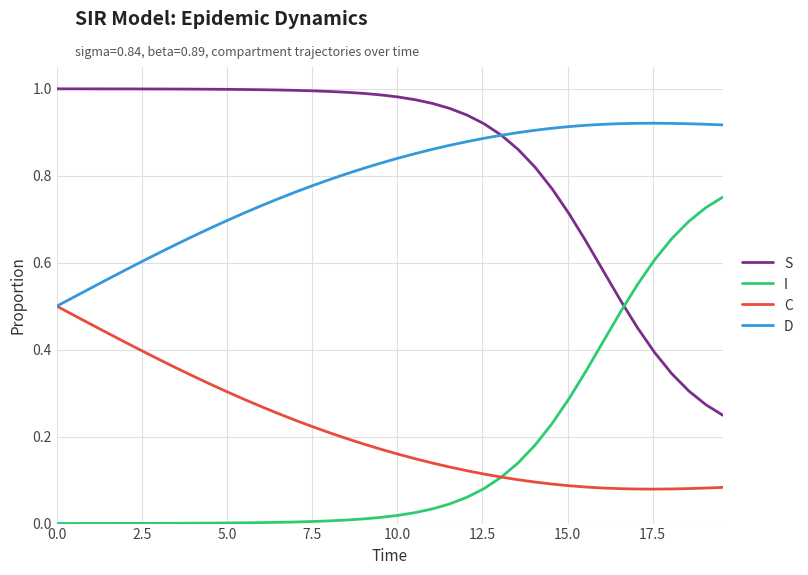

Which series has the largest total across all categories?

S